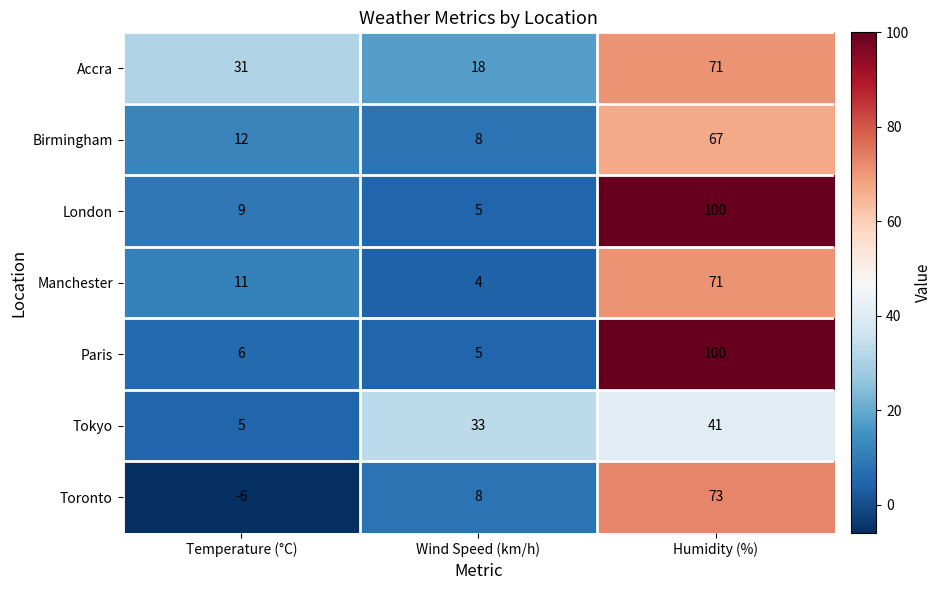

Which label corresponds to the largest value in the chart?

Humidity (%)